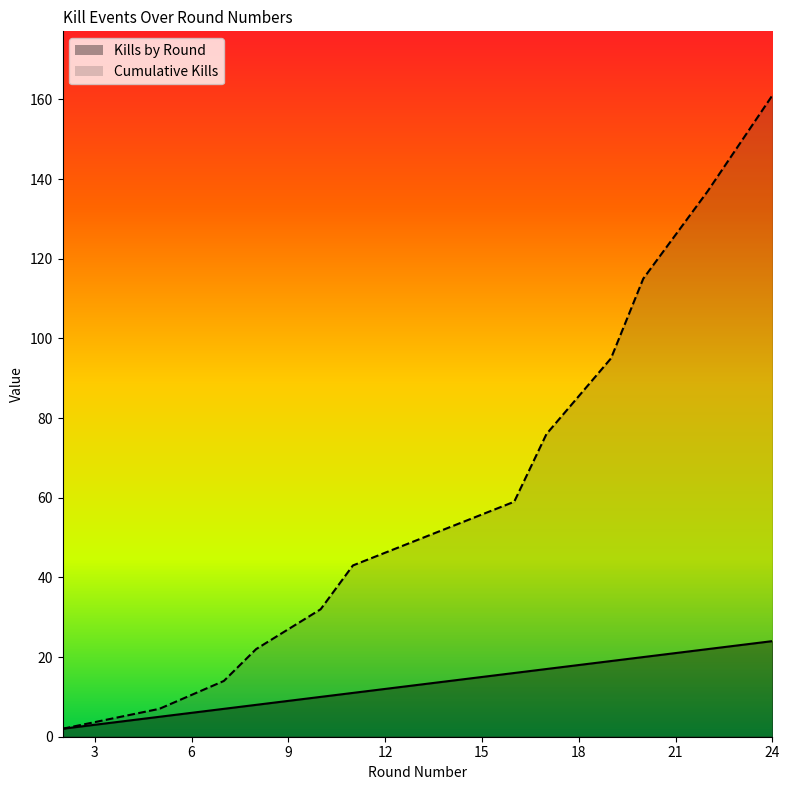

How many lines are shown in the chart?

2